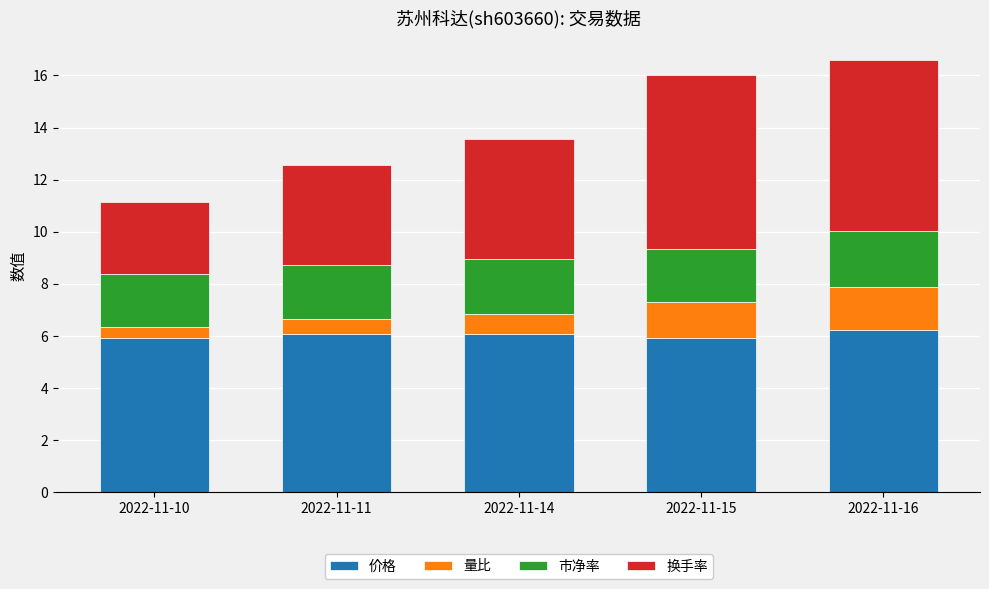

What is the average value of the 价格 series?

6.0